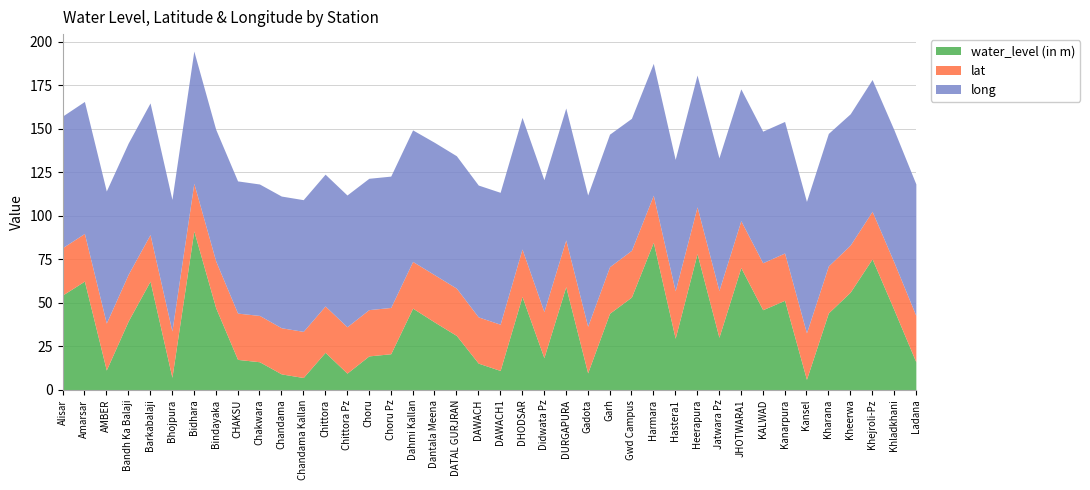

What is the smallest value displayed?

6.0